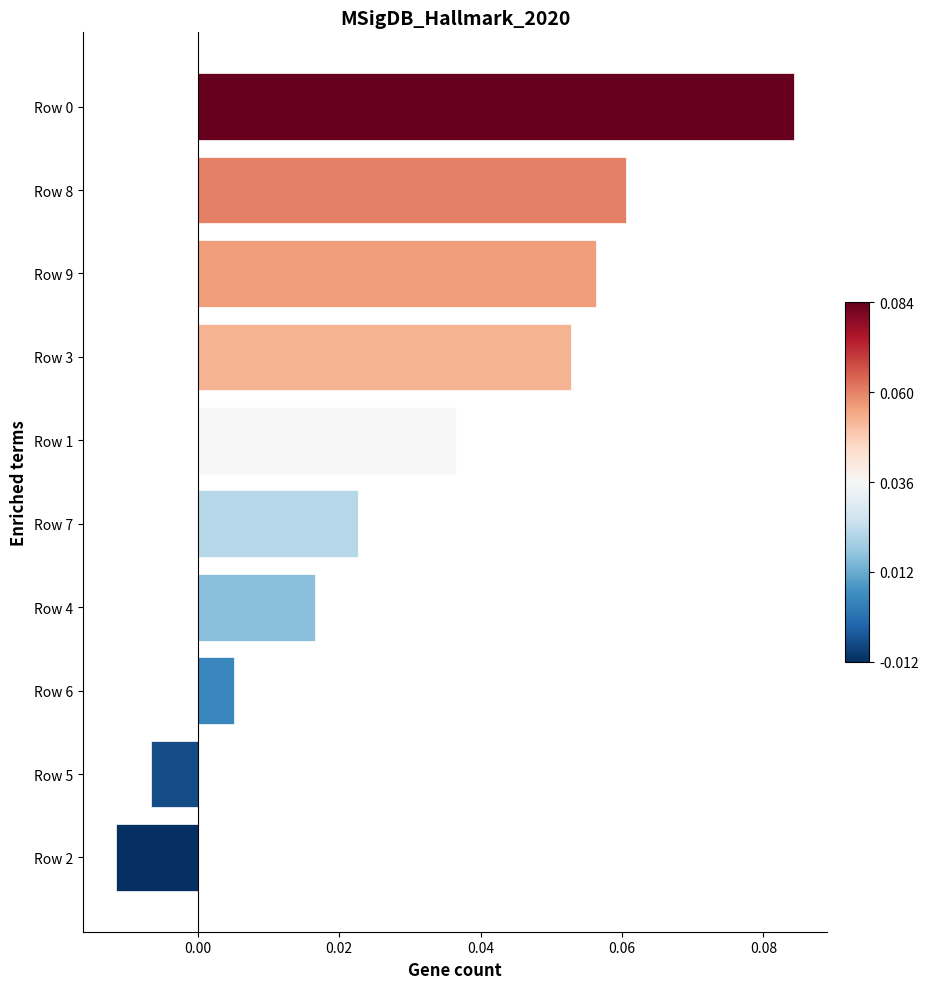

Between Row 6 and Row 2, which is larger?

Row 6